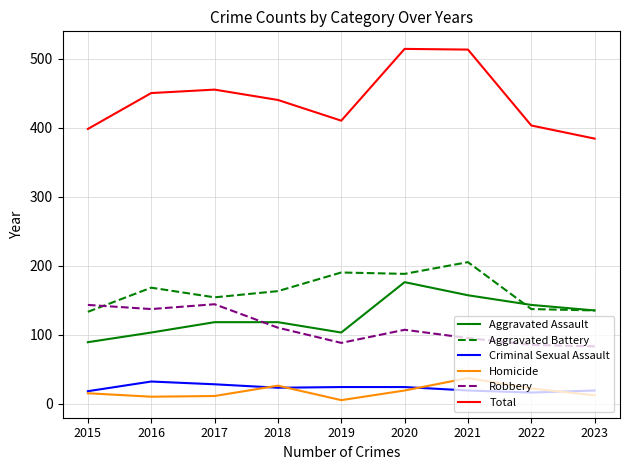

At how many categories does at least one series exceed 208?

9